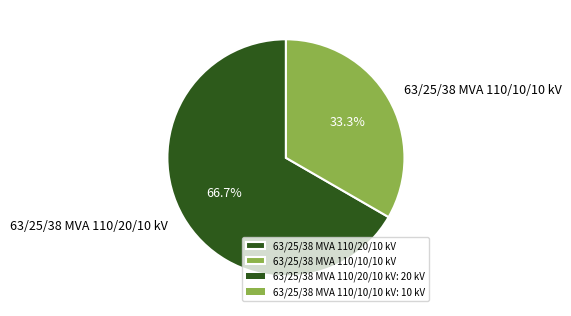

Does any single category account for the majority?

Yes